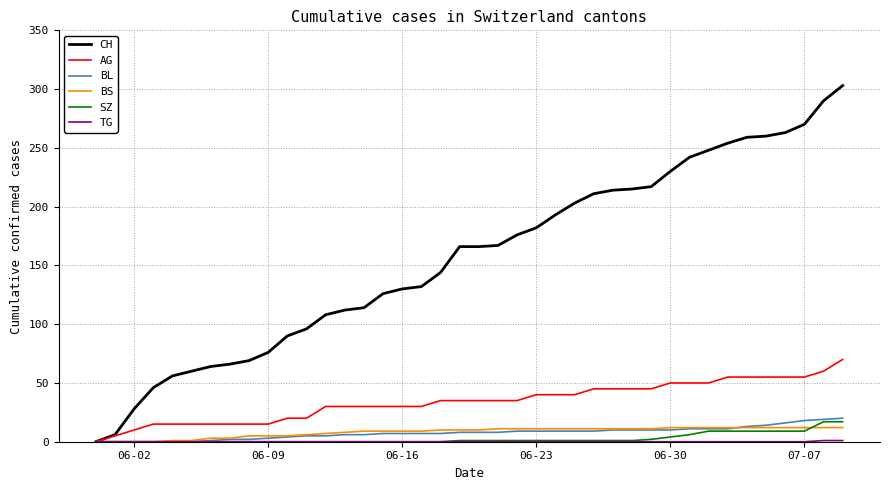

Which series has the largest range (max minus min)?

CH